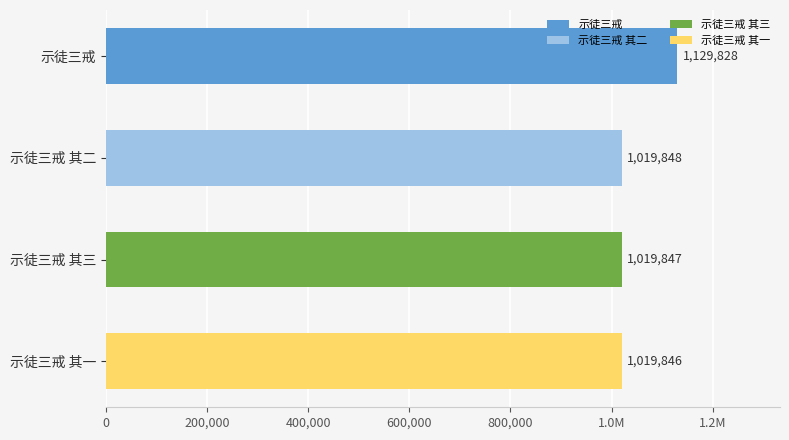

What is the average value?

1047342